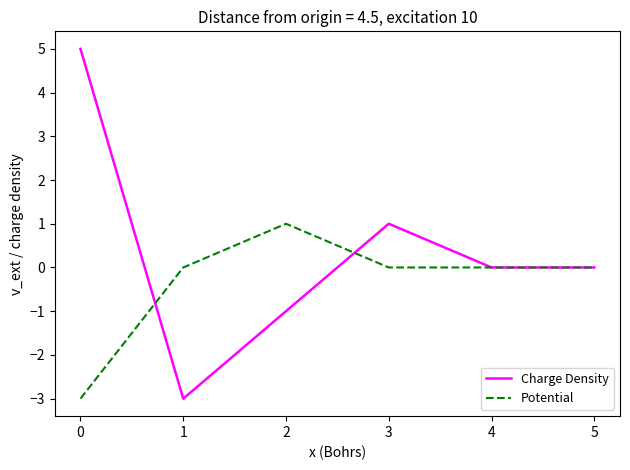

Which category has the highest value in the Charge Density series?

0